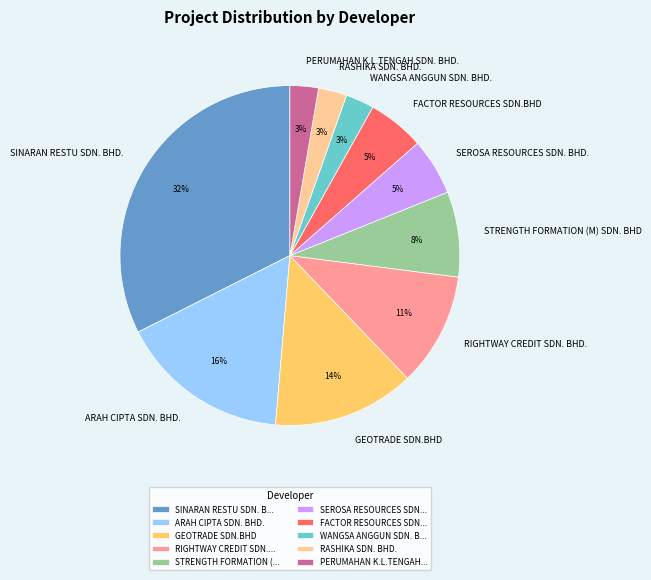

To the nearest percent, what portion does SINARAN RESTU SDN. BHD. represent?

32%